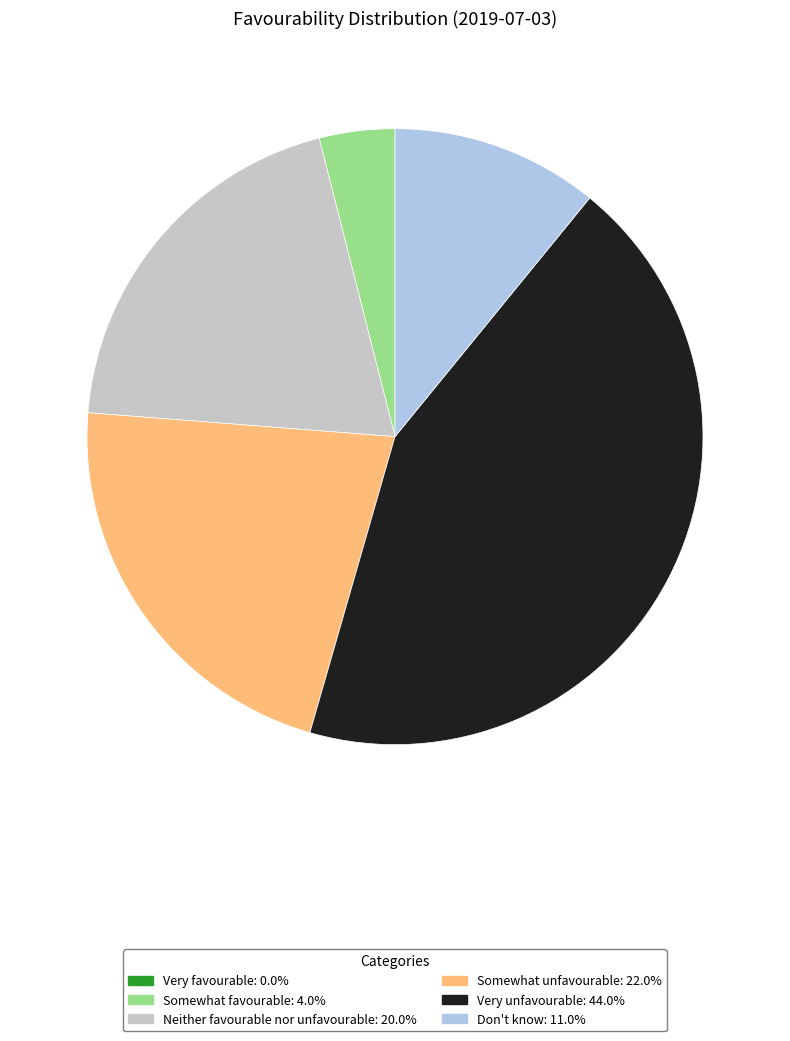

What is the largest slice in the pie chart?

Very unfavourable